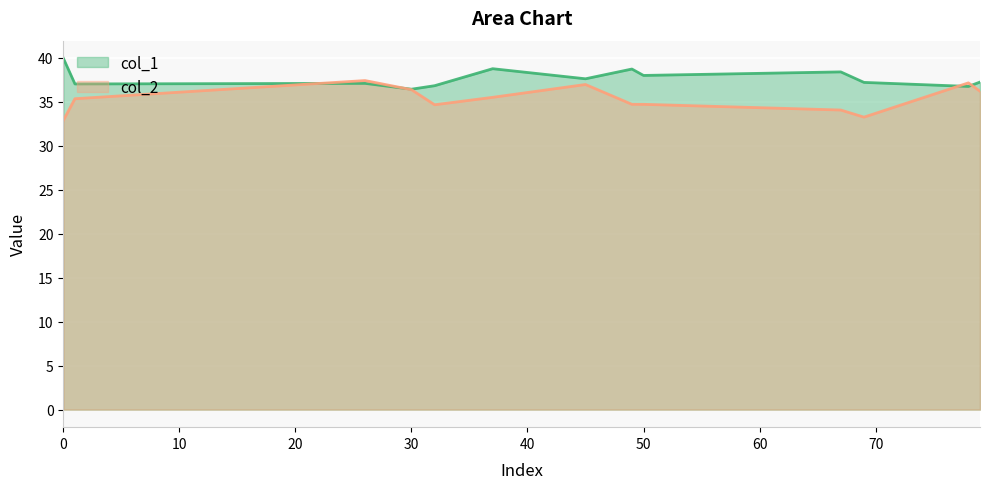

Does the chart display data point markers on the line(s)?

No